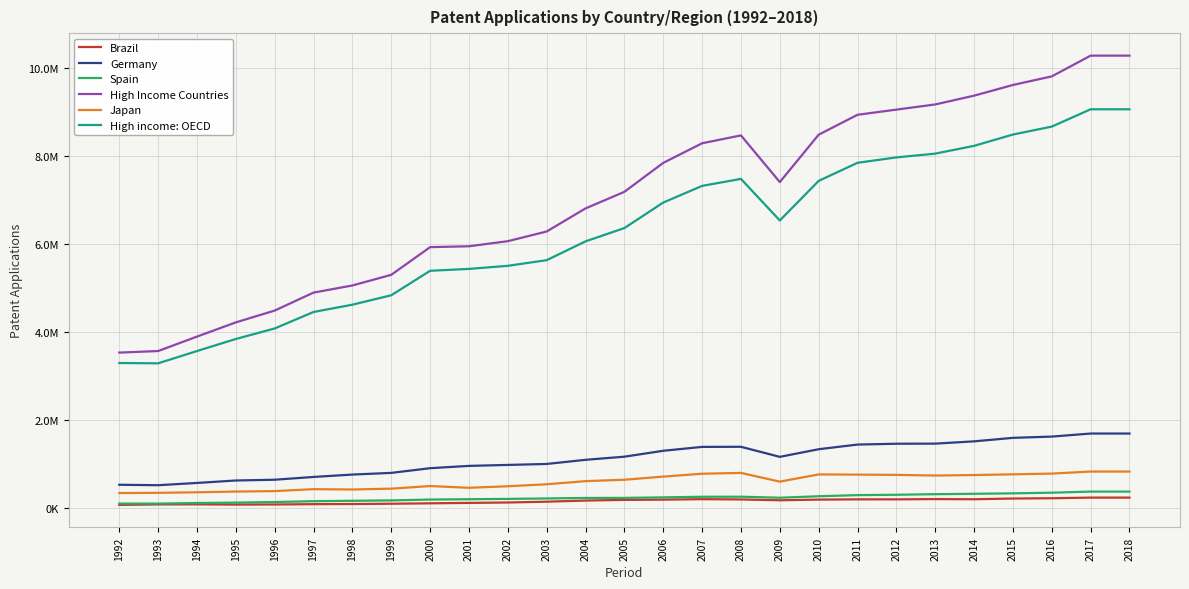

Where is the first local minimum for Germany?

1993